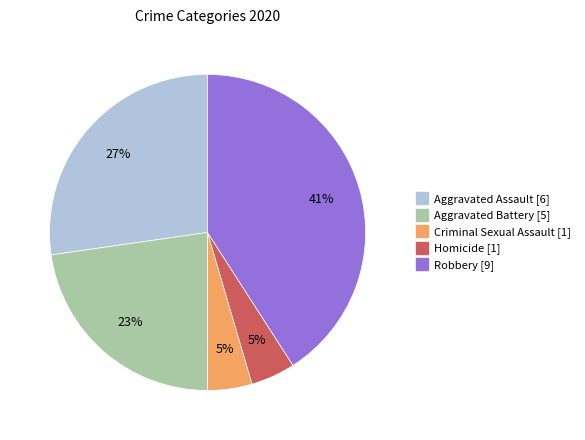

Is Criminal Sexual Assault the majority of the pie?

No